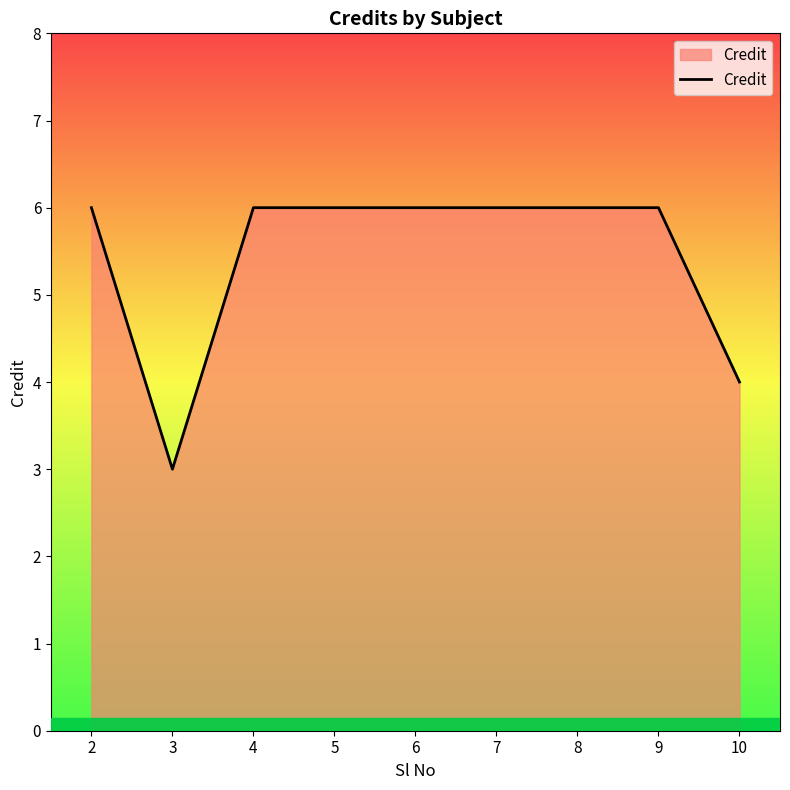

Which category has the lowest value across all series?

3